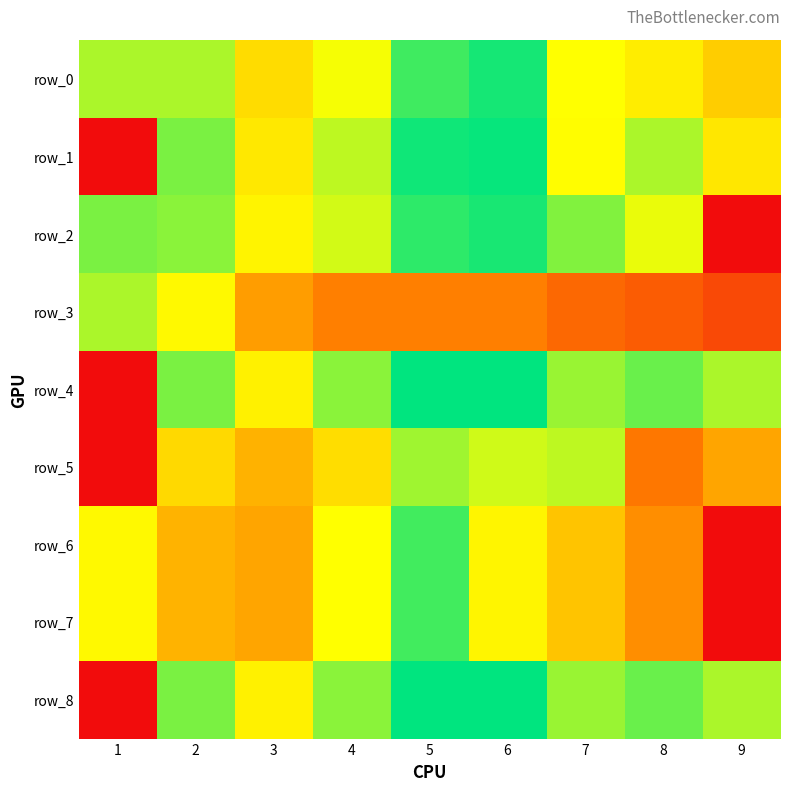

Is it true that row_0 equals 0.9 at 5?

True